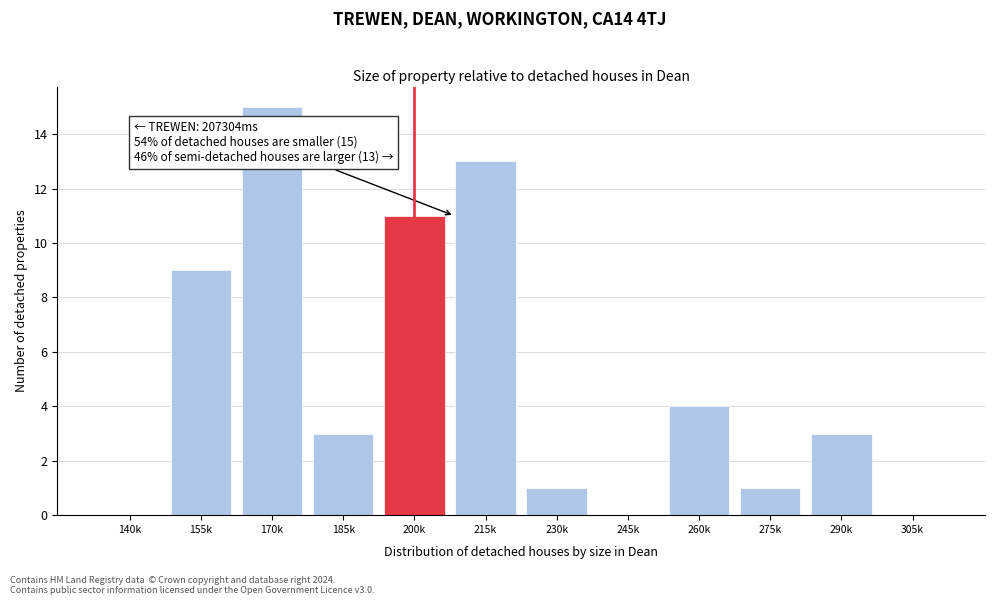

Reading left to right, extract all data points from this chart.

140k=0	155k=9	170k=15	185k=3	200k=11	215k=13	230k=1	245k=0	260k=4	275k=1	290k=3	305k=0